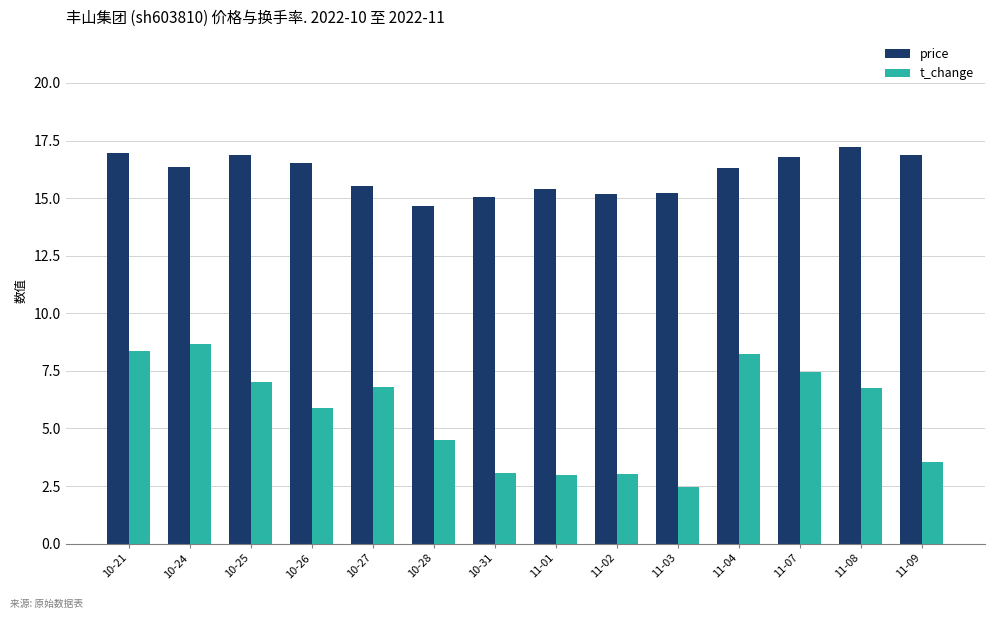

What is the sum of the price values at 11-04 and 11-01?

31.7